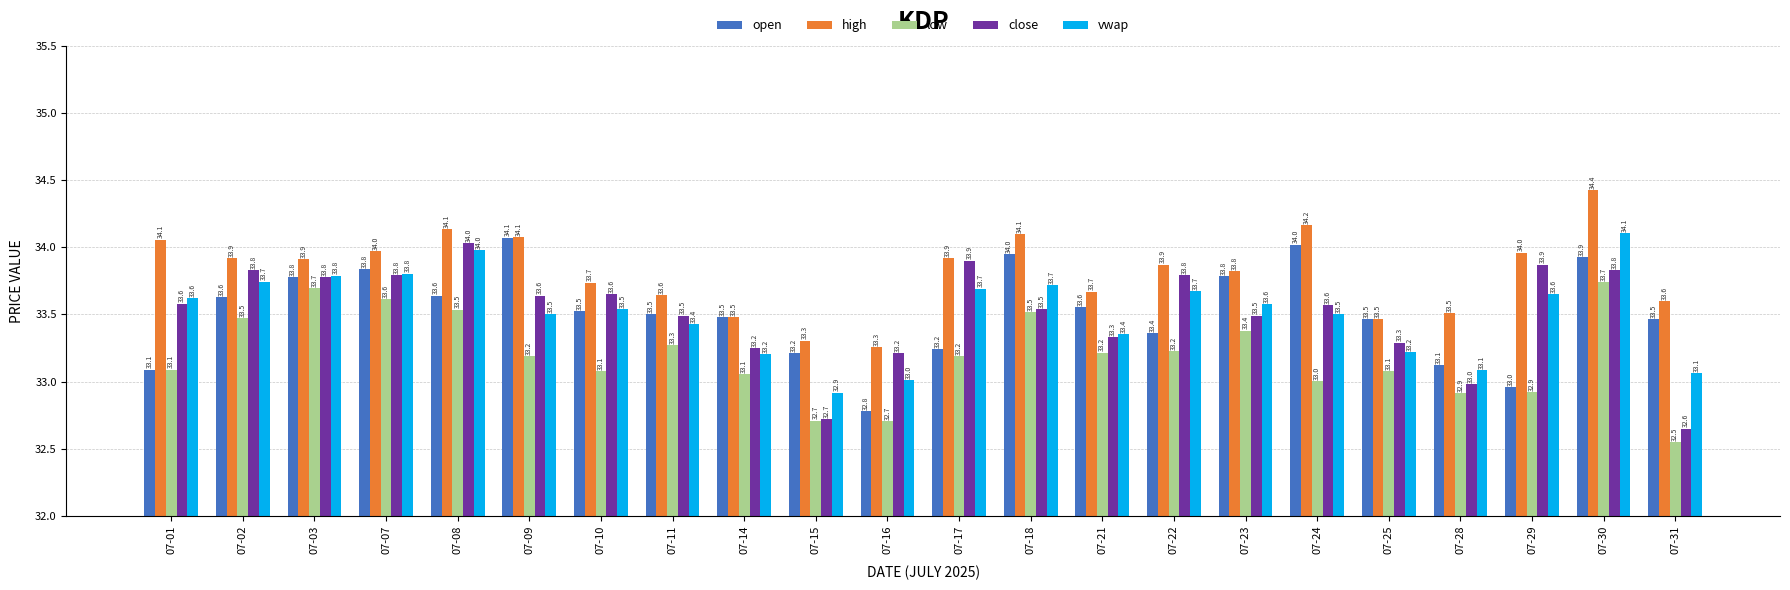

What is the average value of the vwap series?

33.5